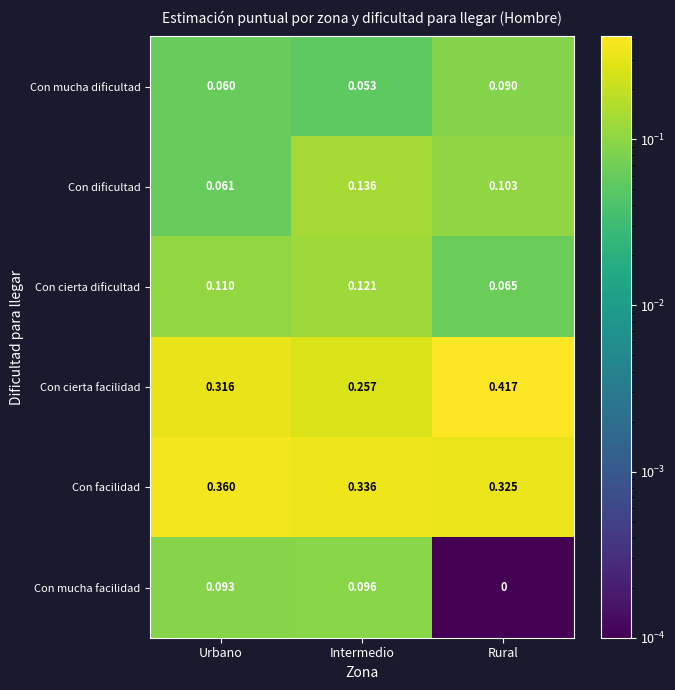

Which series has the widest spread of values?

Con cierta facilidad